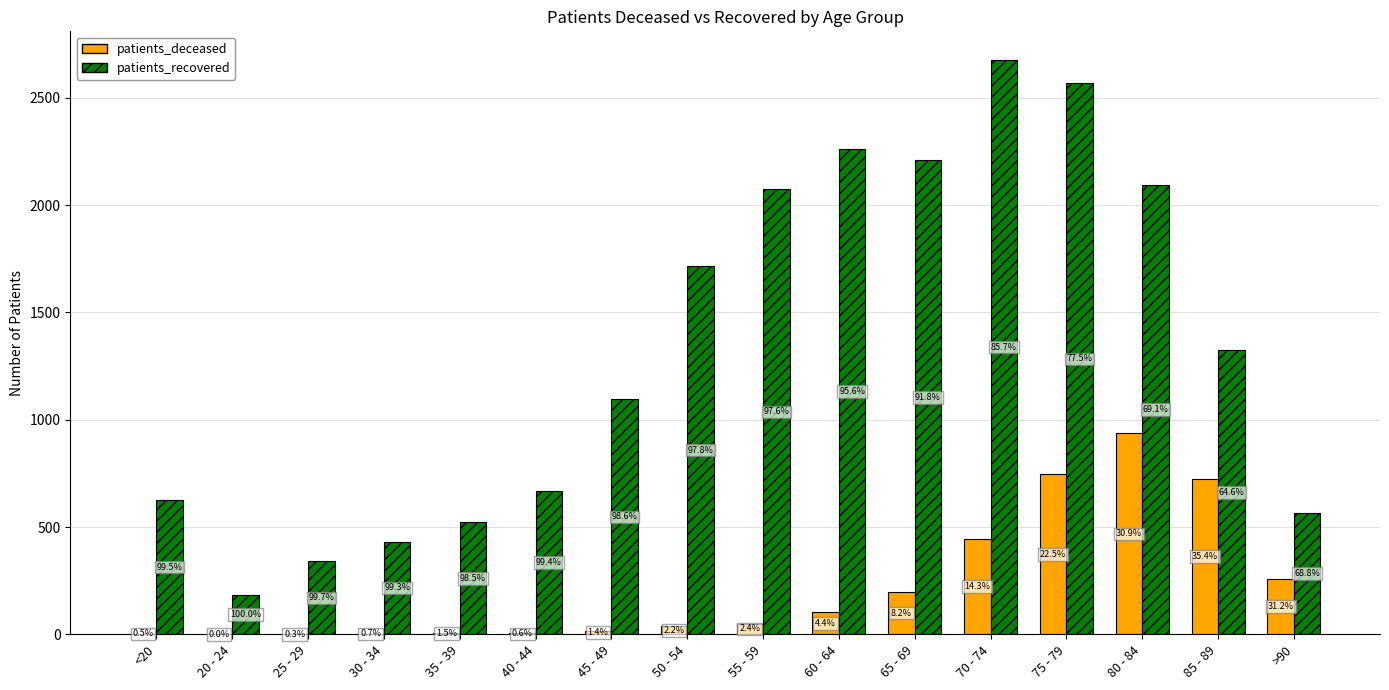

How many groups of bars are there?

16